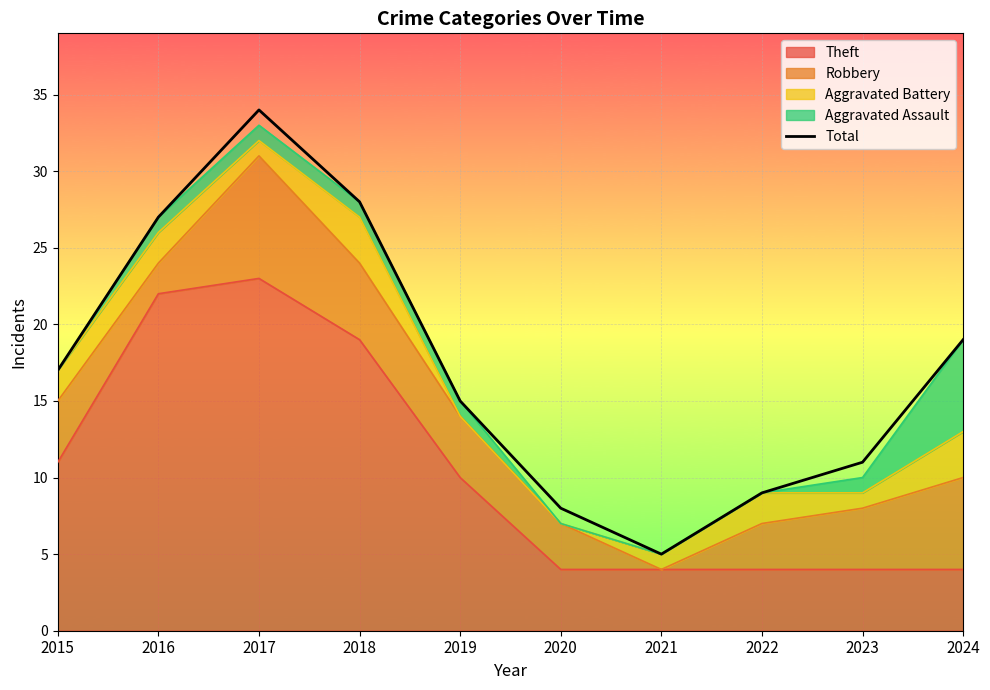

Rank the categories by value from lowest to highest.

2021, 2020, 2022, 2023, 2019, 2015, 2024, 2016, 2018, 2017